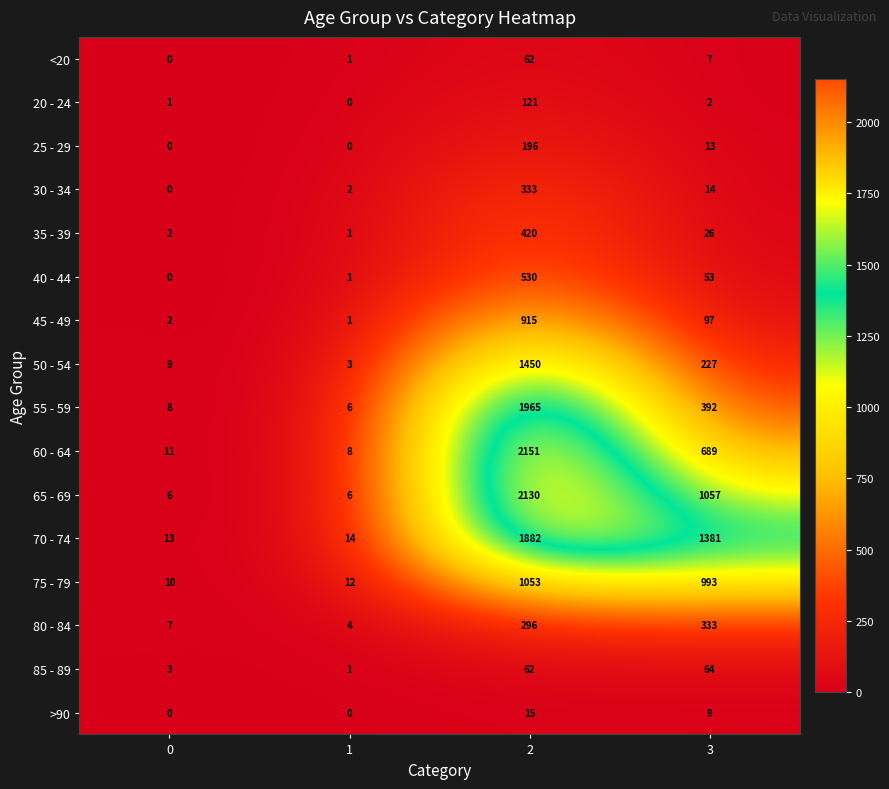

Count the number of categories in the chart.

4